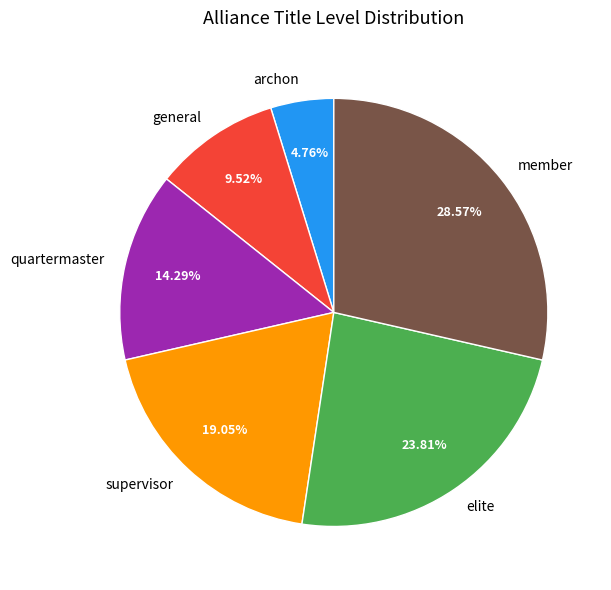

True or false: supervisor accounts for 6% of the total.

False